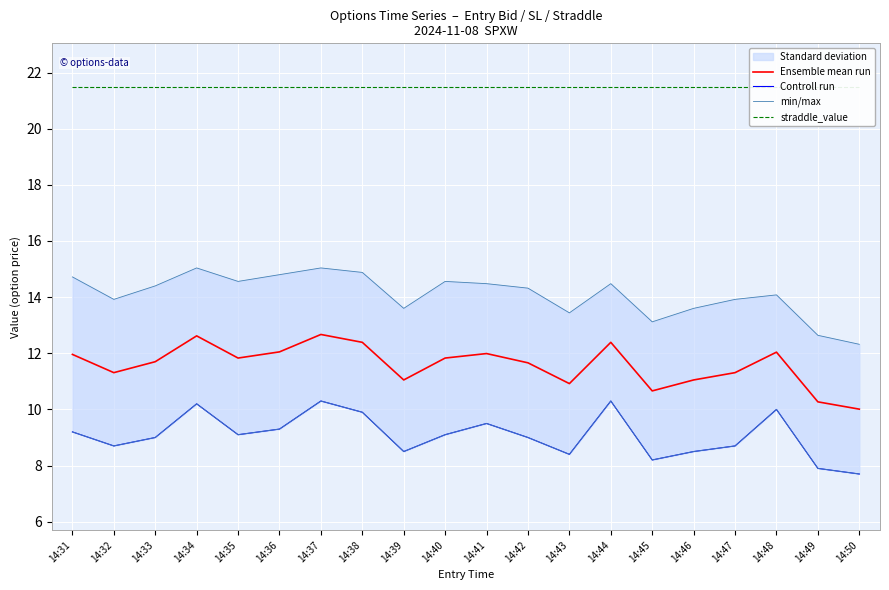

How many lines are shown in the chart?

4